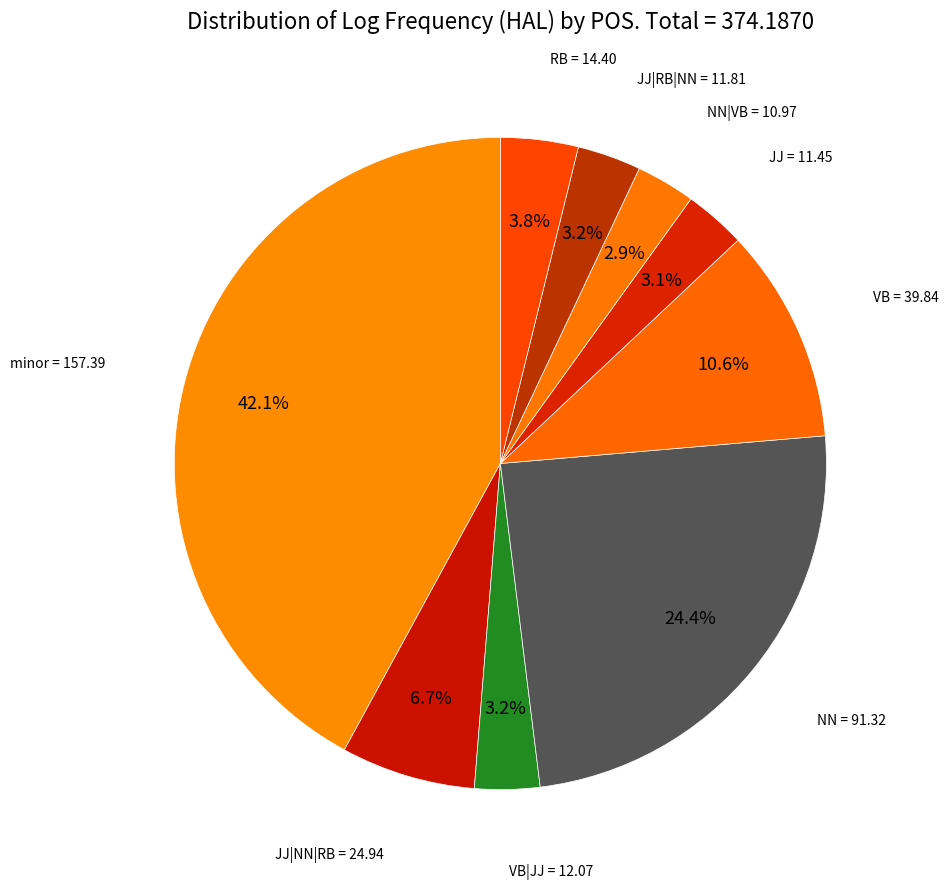

To the nearest percent, what is the combined percentage of JJ|RB|NN and JJ?

6%